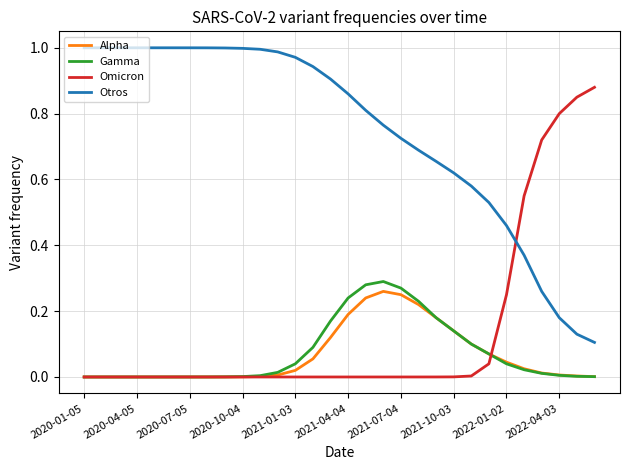

What are all the series names shown in the legend?

Alpha, Gamma, Omicron, Otros